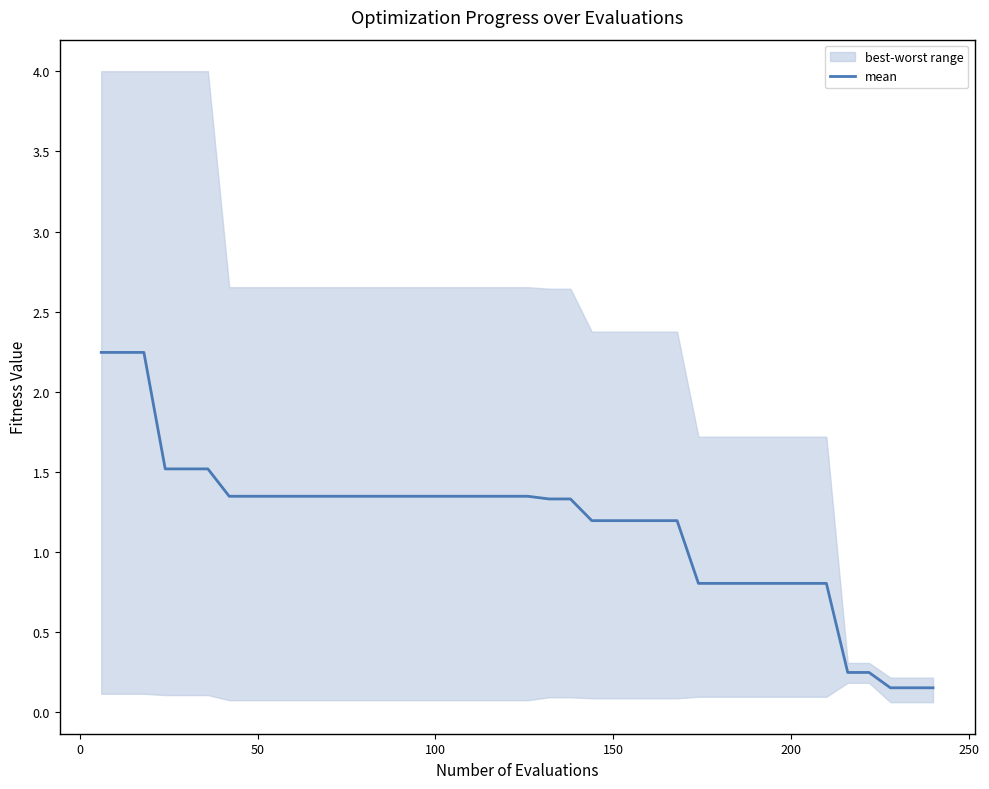

What is the sum of all values?

46.8